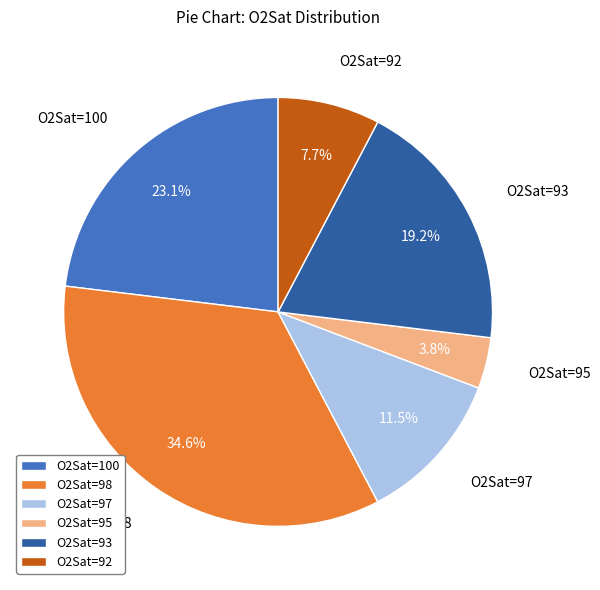

To the nearest percent, what is the combined percentage of O2Sat=98 and O2Sat=100?

58%